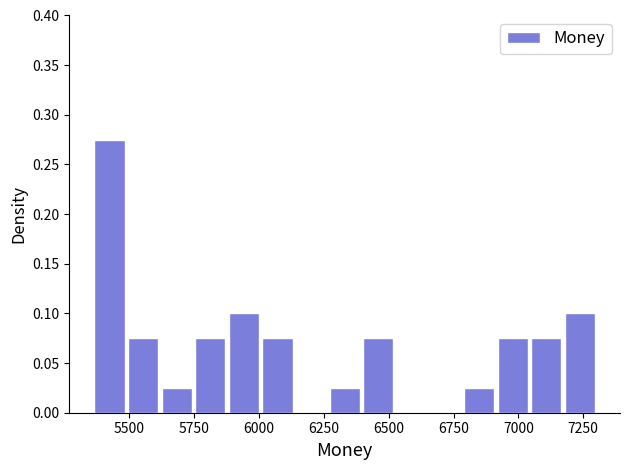

Read against the x-axis, roughly where is the centre of the tallest bar?

5400